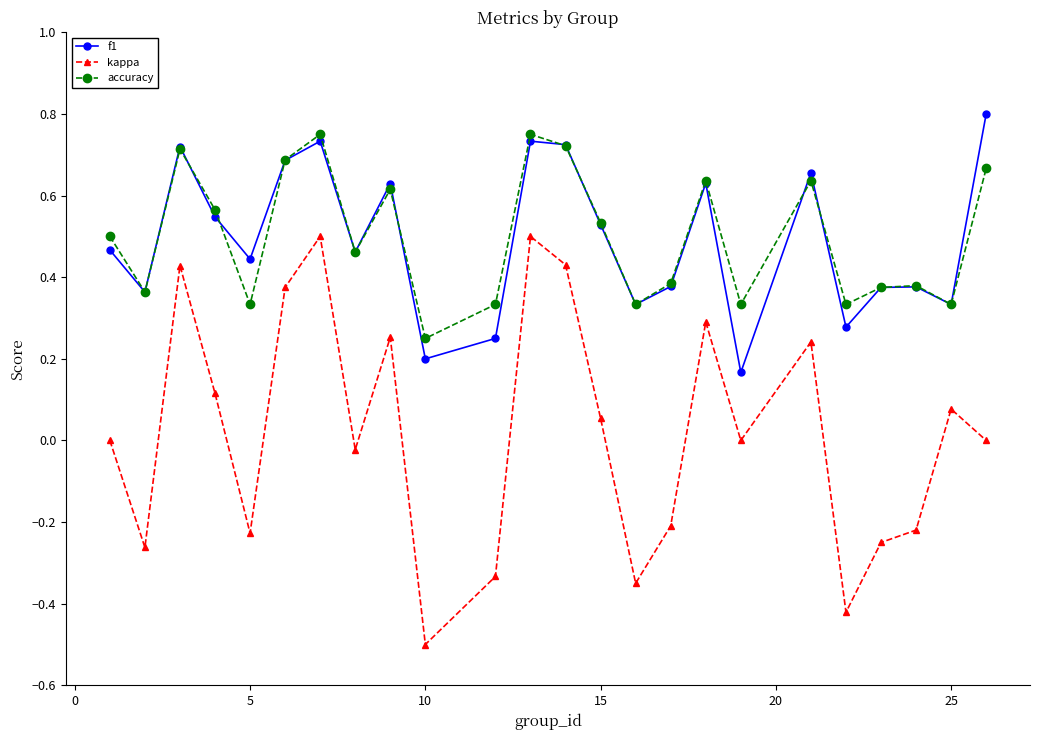

Rank the series by their maximum value, from lowest to highest.

kappa, accuracy, f1